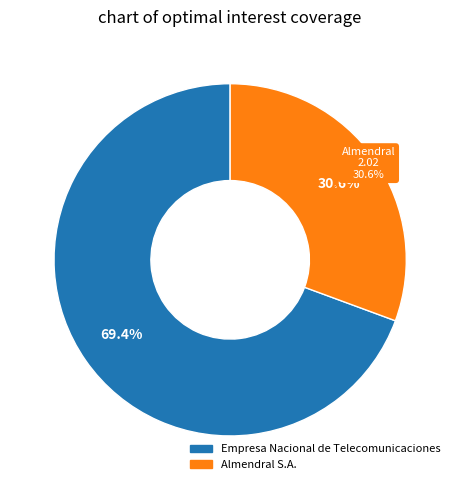

Which category accounts for the majority?

Empresa Nacional de Telecomunicaciones